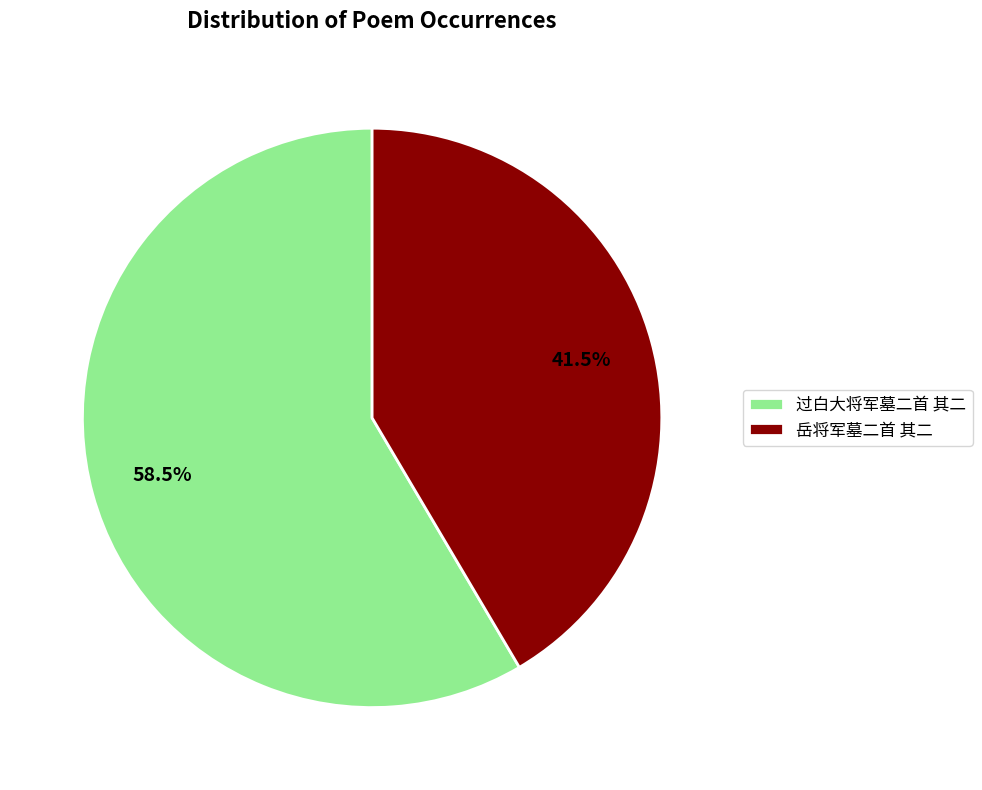

Between 岳将军墓二首 其二 and 过白大将军墓二首 其二, which is larger?

过白大将军墓二首 其二